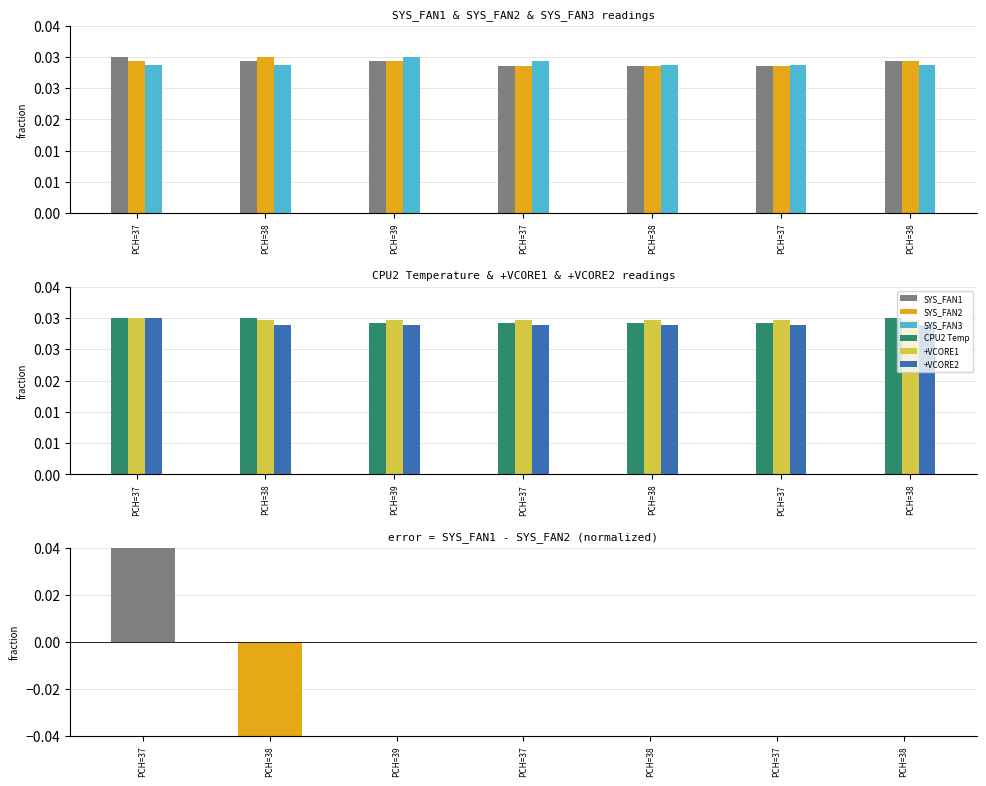

Where is +VCORE1 nearest to the value 0?

PCH=38